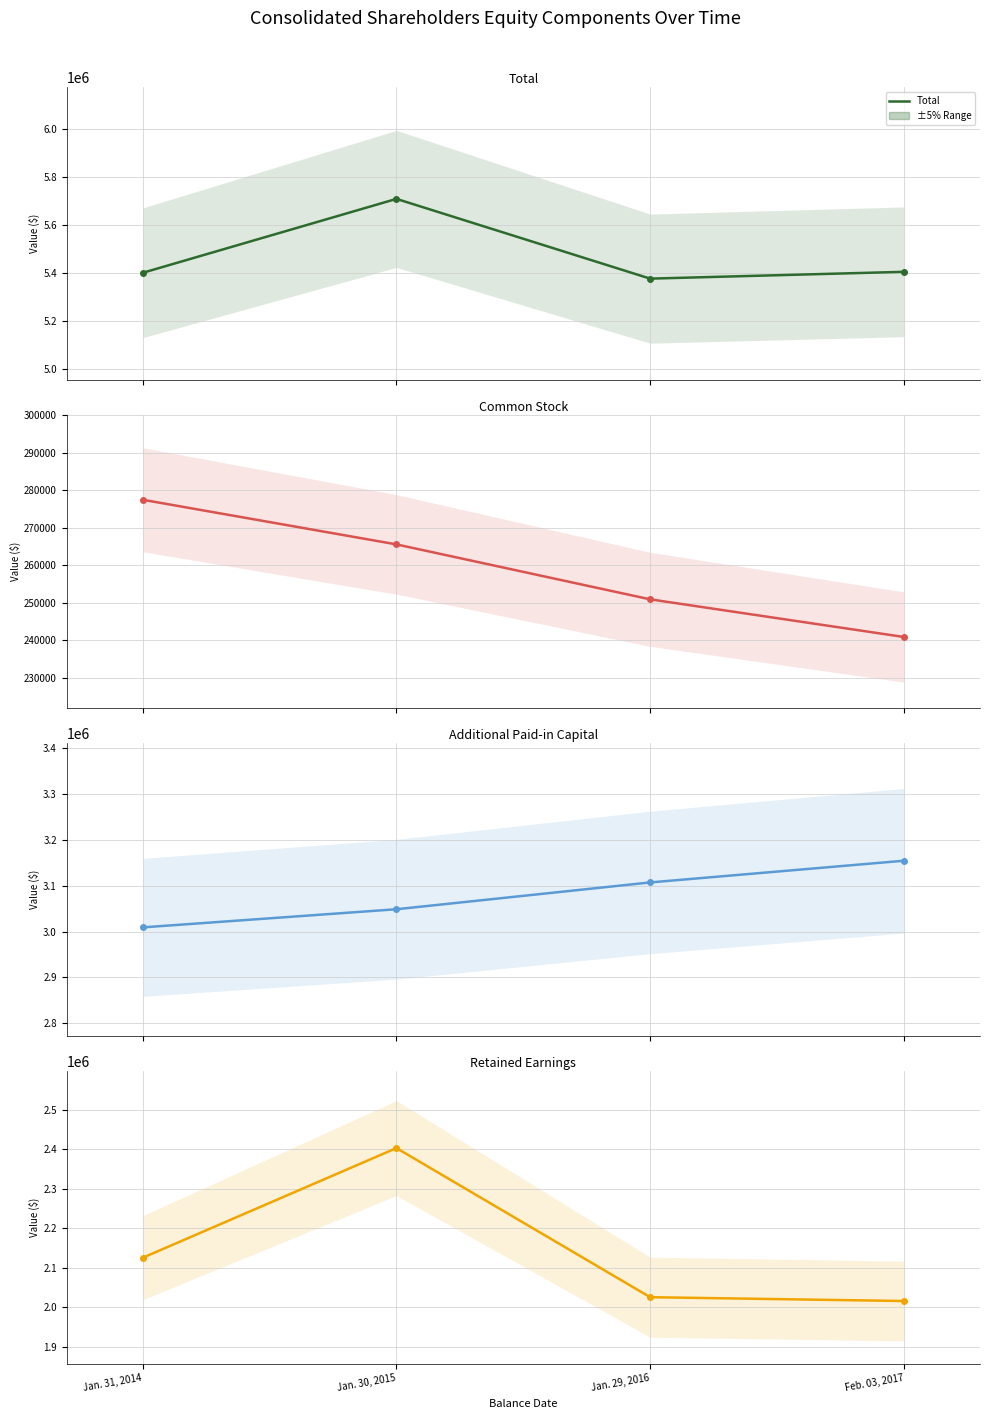

What is the highest value of the Common Stock series?

277424